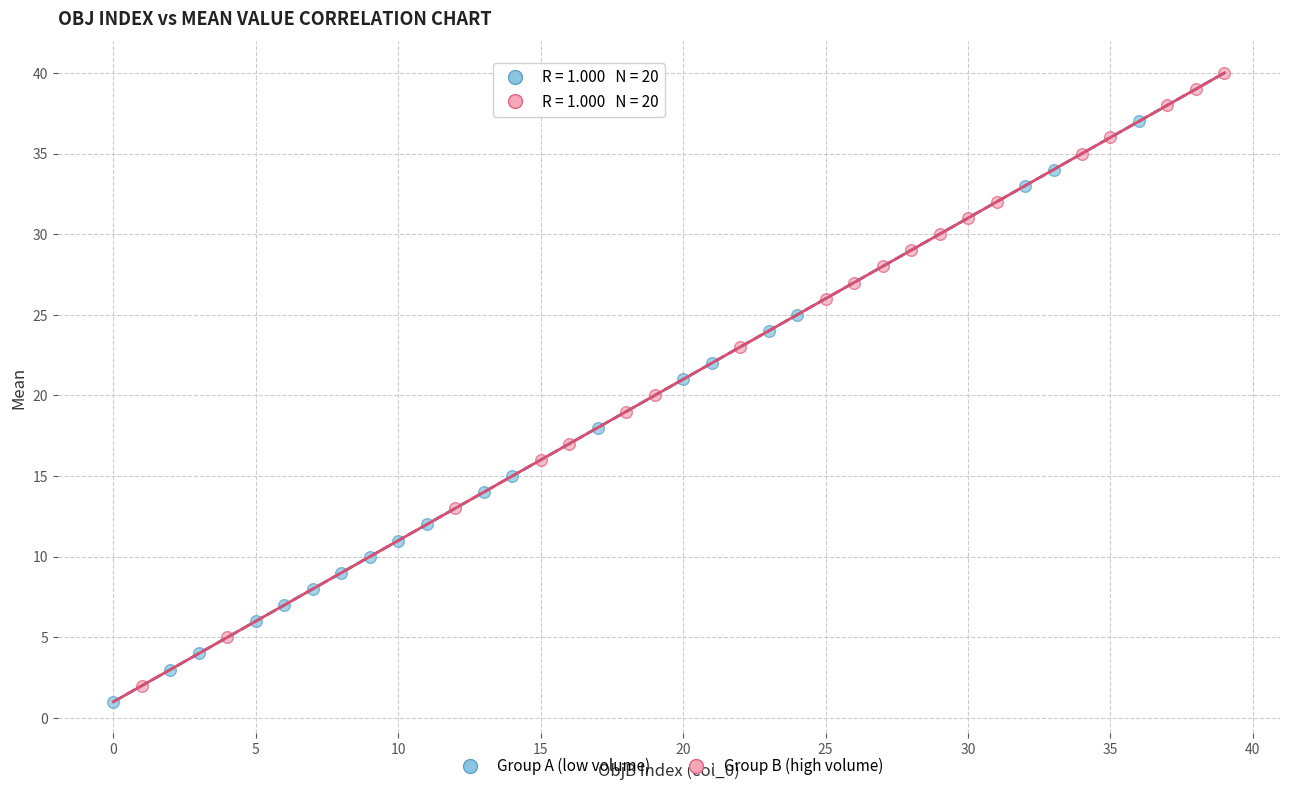

What are all the series names shown in the legend?

Group A (low volume), Group B (high volume)